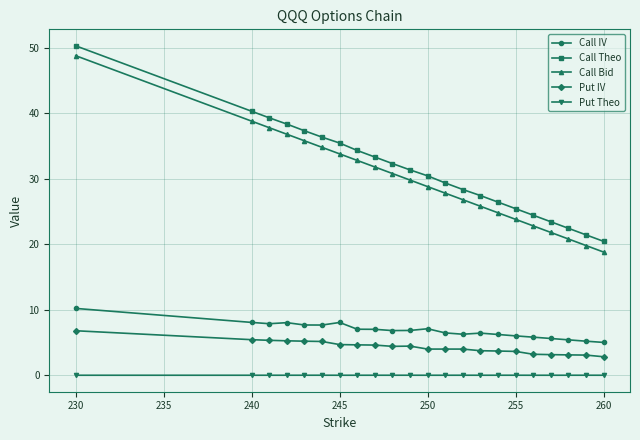

What is the maximum value shown in the chart?

50.3